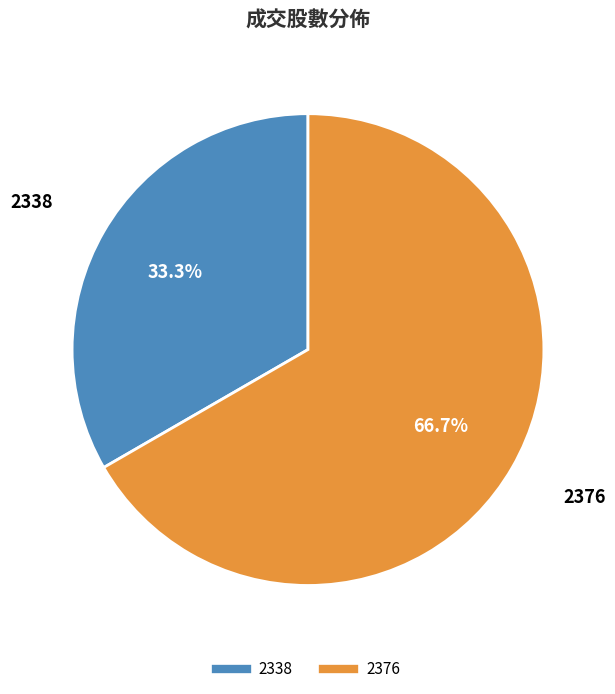

To the nearest percent, what is the combined percentage of 2376 and 2338?

100%